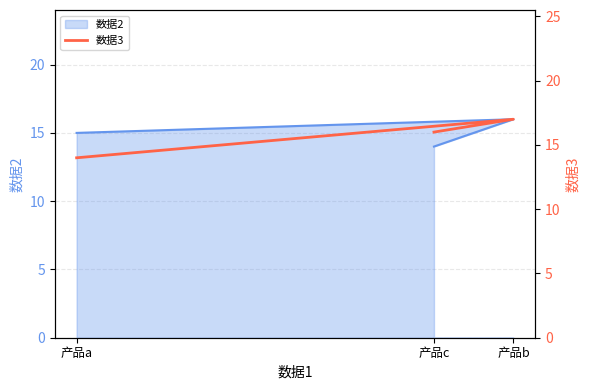

Does the chart have visible grid lines?

Yes